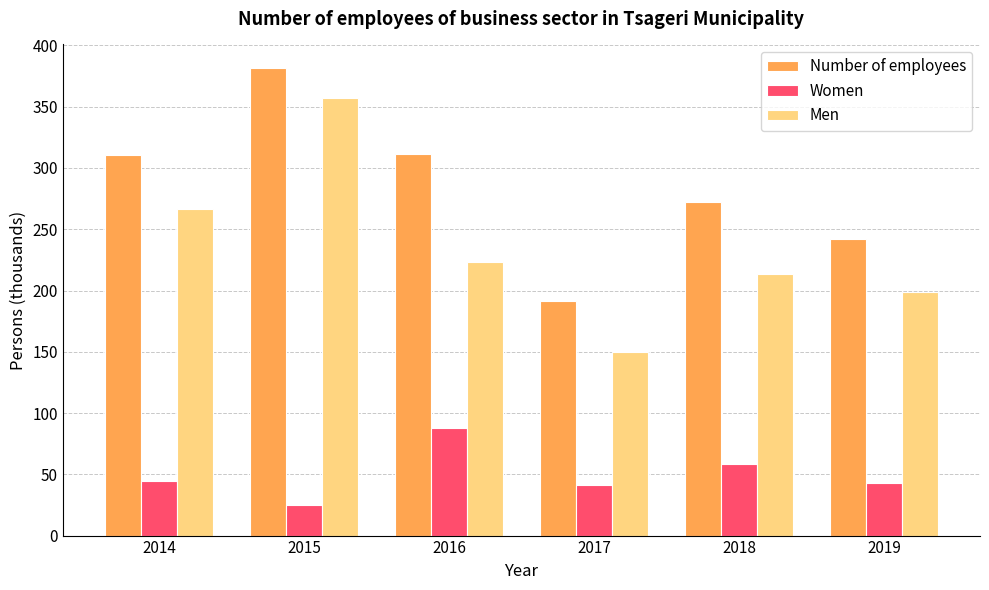

What is the sum of all Number of employees values?

1708.7